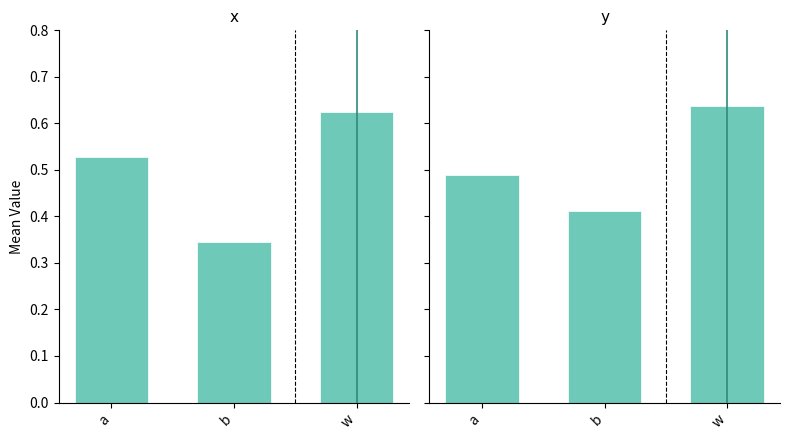

What is the highest value of the y series?

0.6